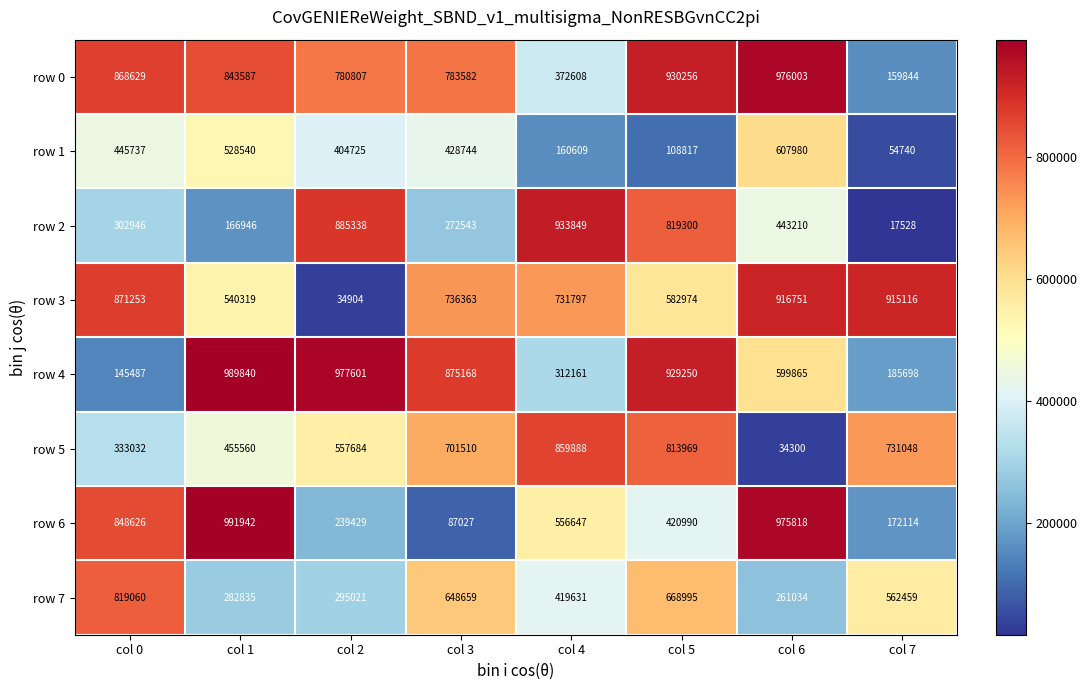

At how many categories does at least one series exceed 803034?

8